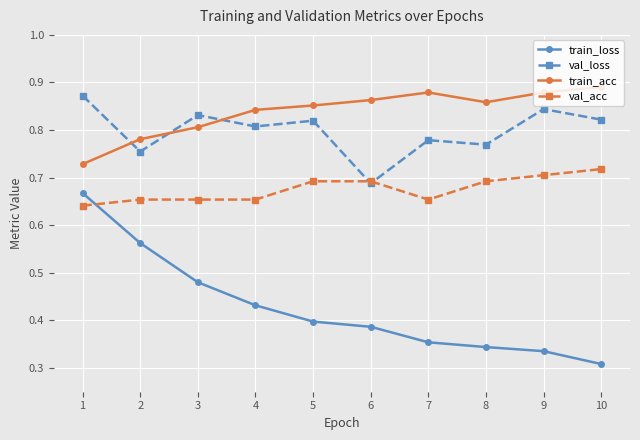

At which category does val_loss reach its first local valley?

2